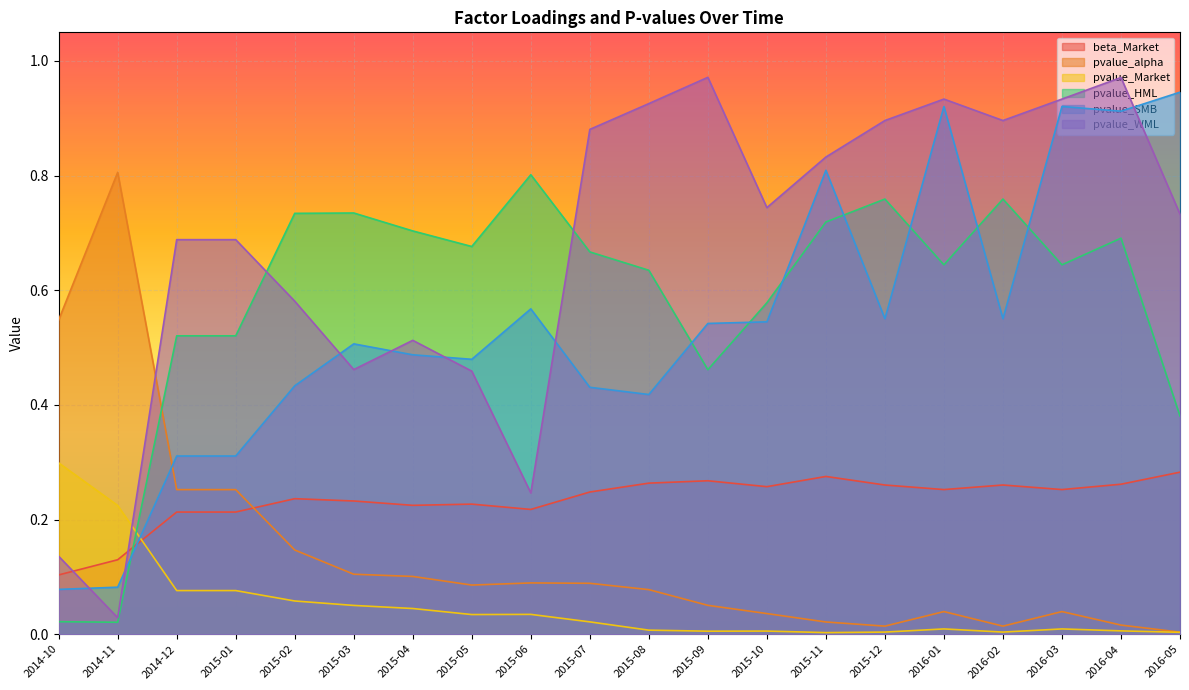

At which label is pvalue_alpha closest to 0?

2016-05